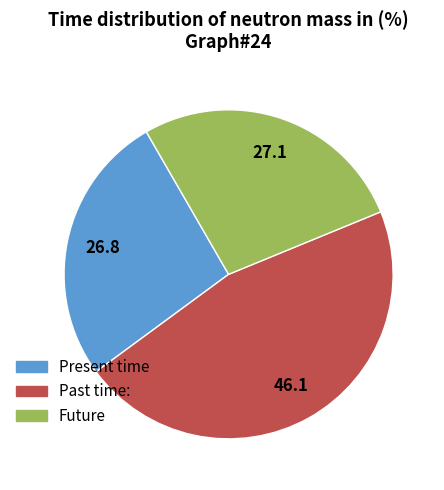

The Past time: slice represents 46% of the pie. True or false?

True